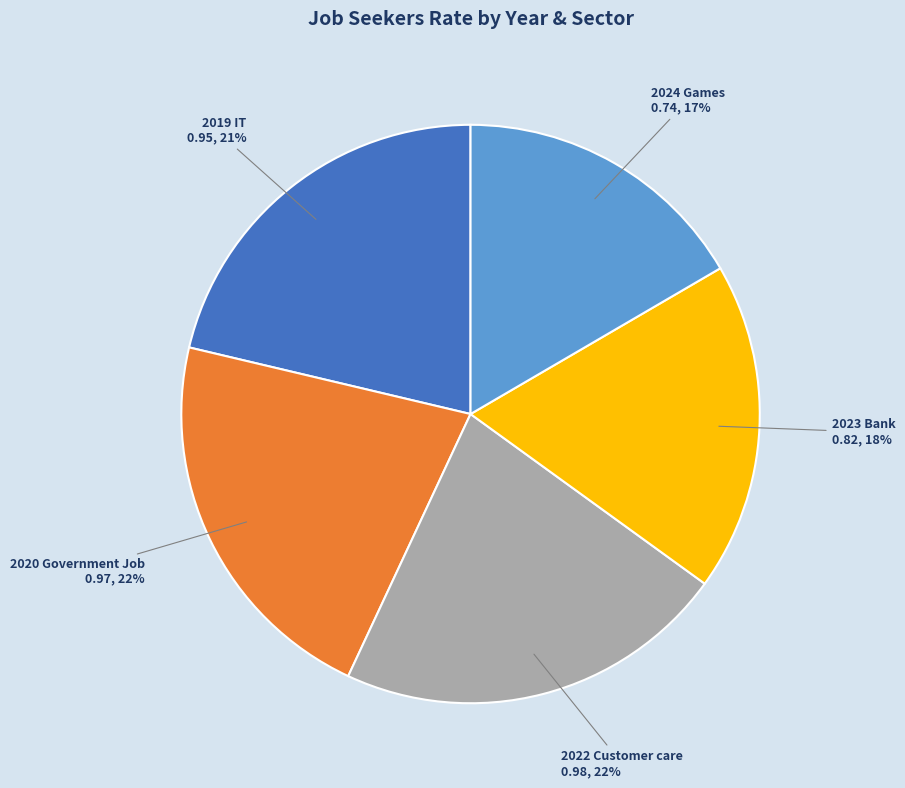

Is there any slice that represents more than half of the pie?

No